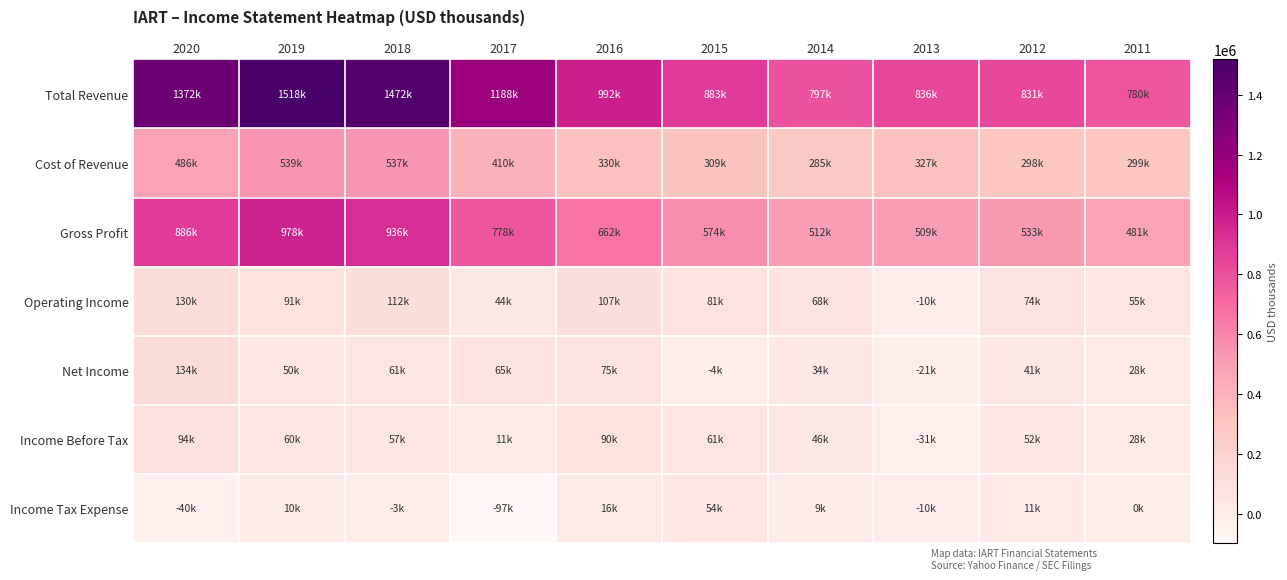

At which category is the sum across all series the highest?

2019